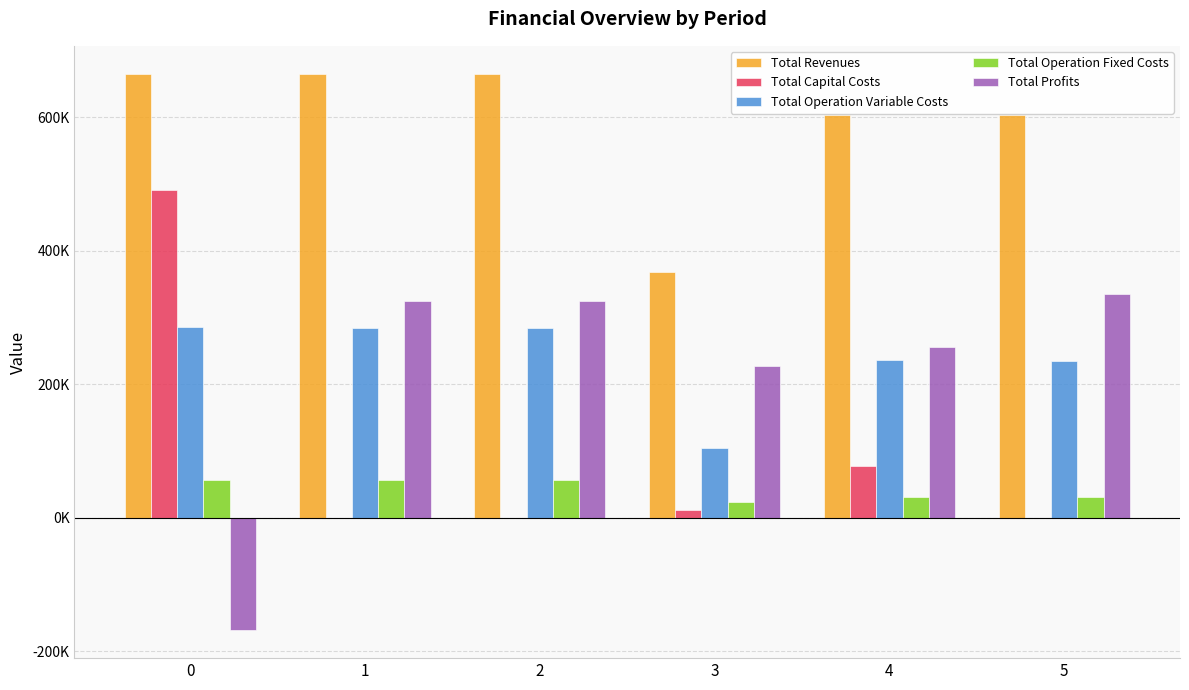

Which series has the largest total across all categories?

Total Revenues